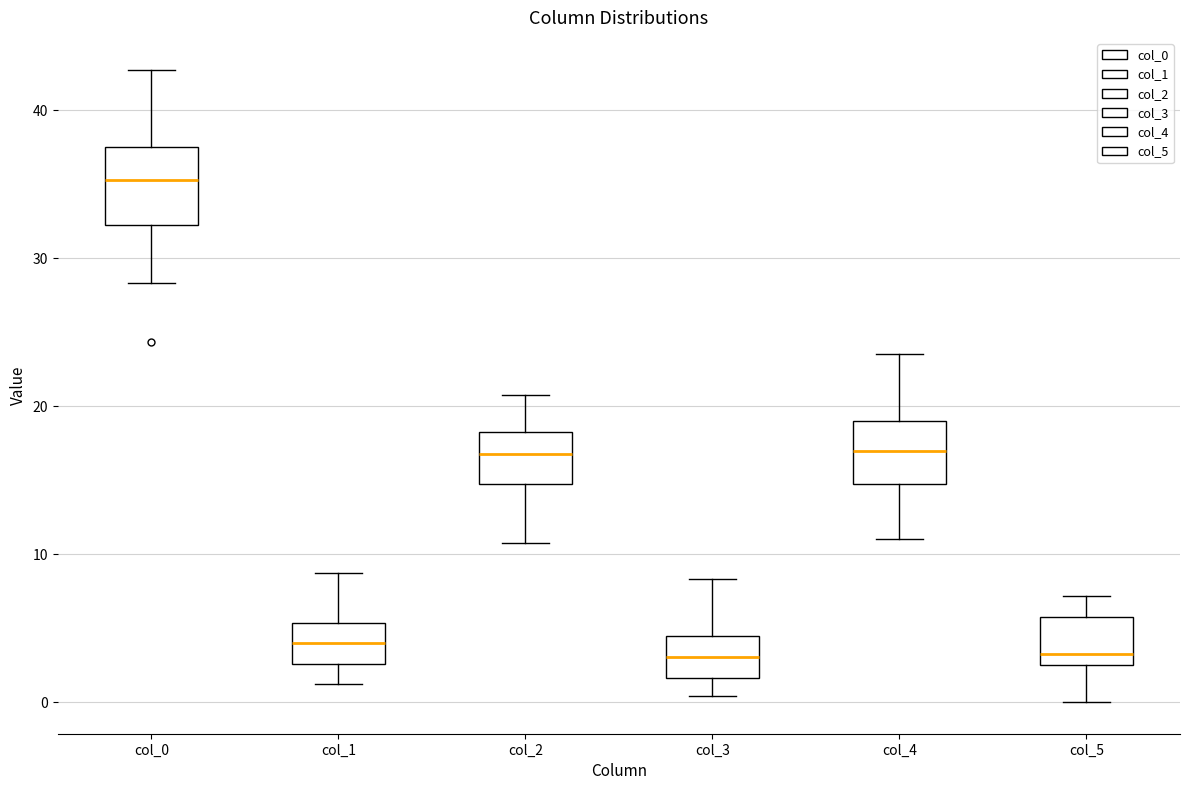

Reading left to right, transcribe this box plot: for each box, give where its median line is, the range the box spans, and where its two whiskers end, as read against the y-axis. The values are not printed on the chart, so give them approximately, as read against the axis.

col_0: median 35, box 32 to 38, whiskers 28 to 43
col_1: median 4, box 3 to 5, whiskers 1 to 9
col_2: median 17, box 15 to 18, whiskers 11 to 21
col_3: median 3, box 2 to 4, whiskers 0 to 8
col_4: median 17, box 15 to 19, whiskers 11 to 24
col_5: median 3 (just above the box's lower edge), box 3 to 6, whiskers 0 to 7